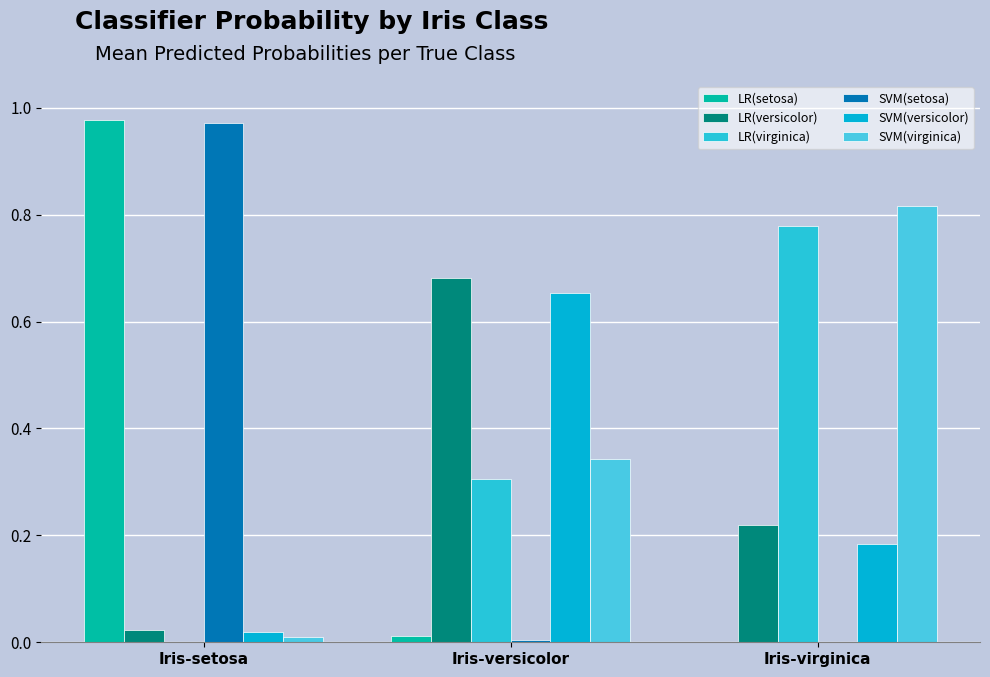

How many data points does each series have?

3